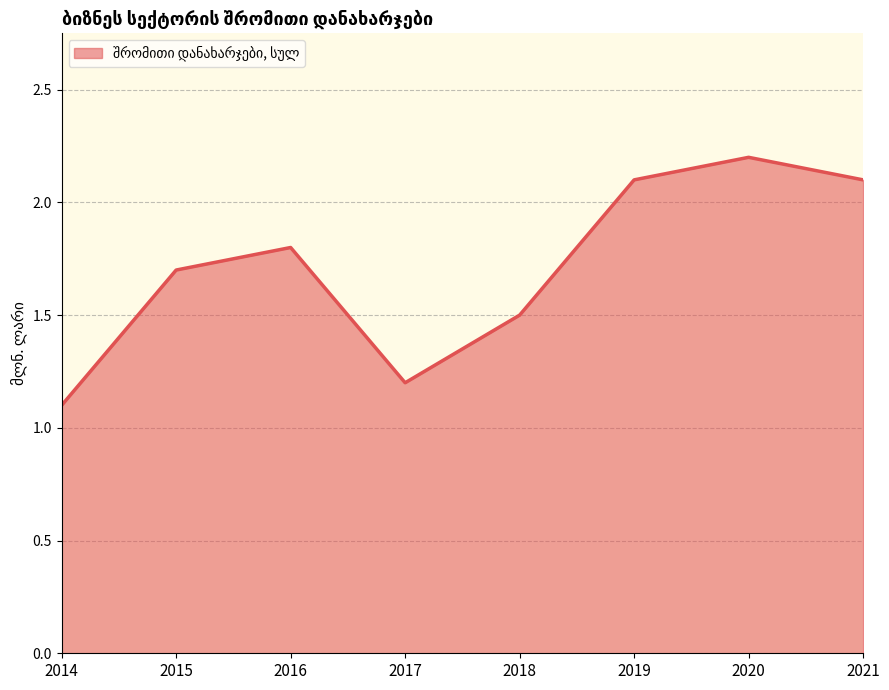

What is the sum of all values?

13.7